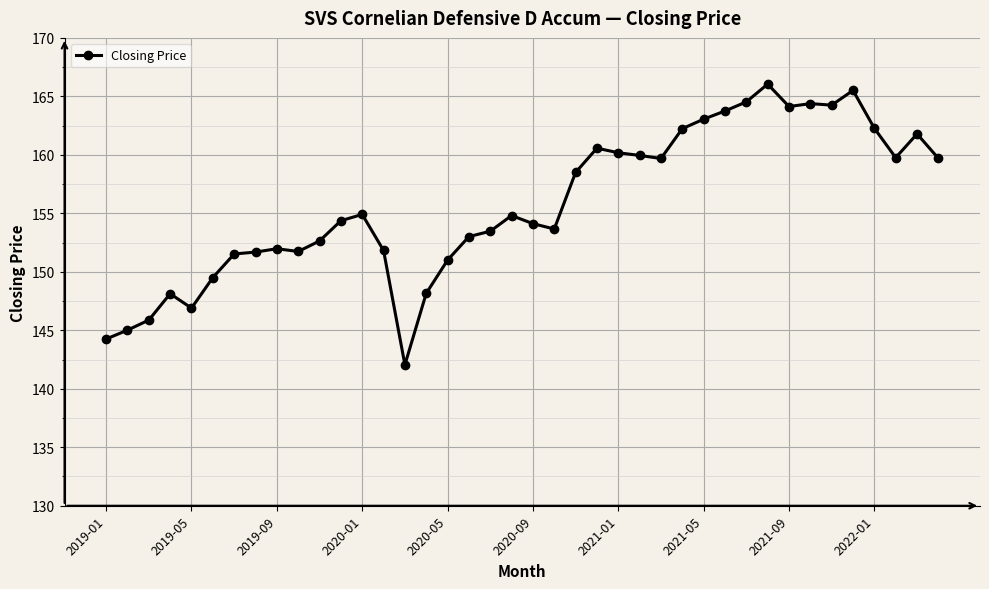

What is the value of the 15th point from the left?

142.0